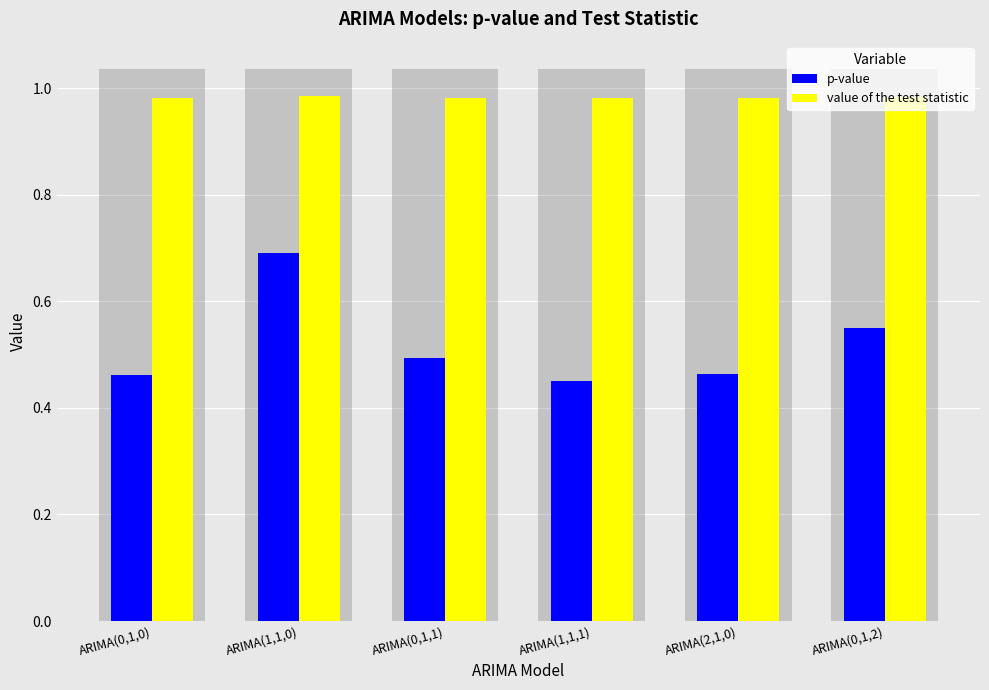

What is the maximum value shown in the chart?

1.0